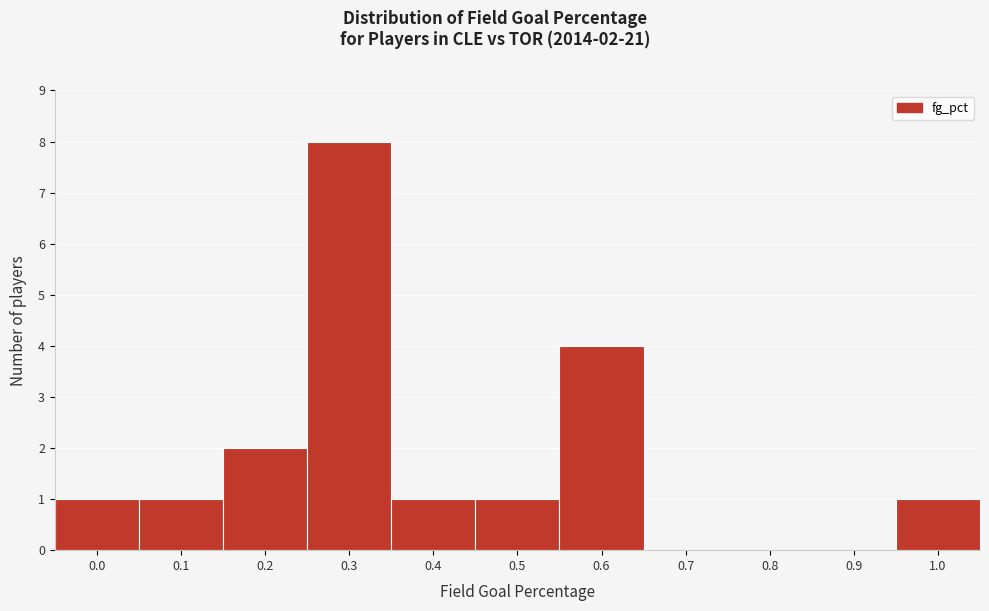

Reading left to right, extract all data points from this chart.

0.0=1	0.1=1	0.2=2	0.3=8	0.4=1	0.5=1	0.6=4	0.7=0	0.8=0	0.9=0	1.0=1